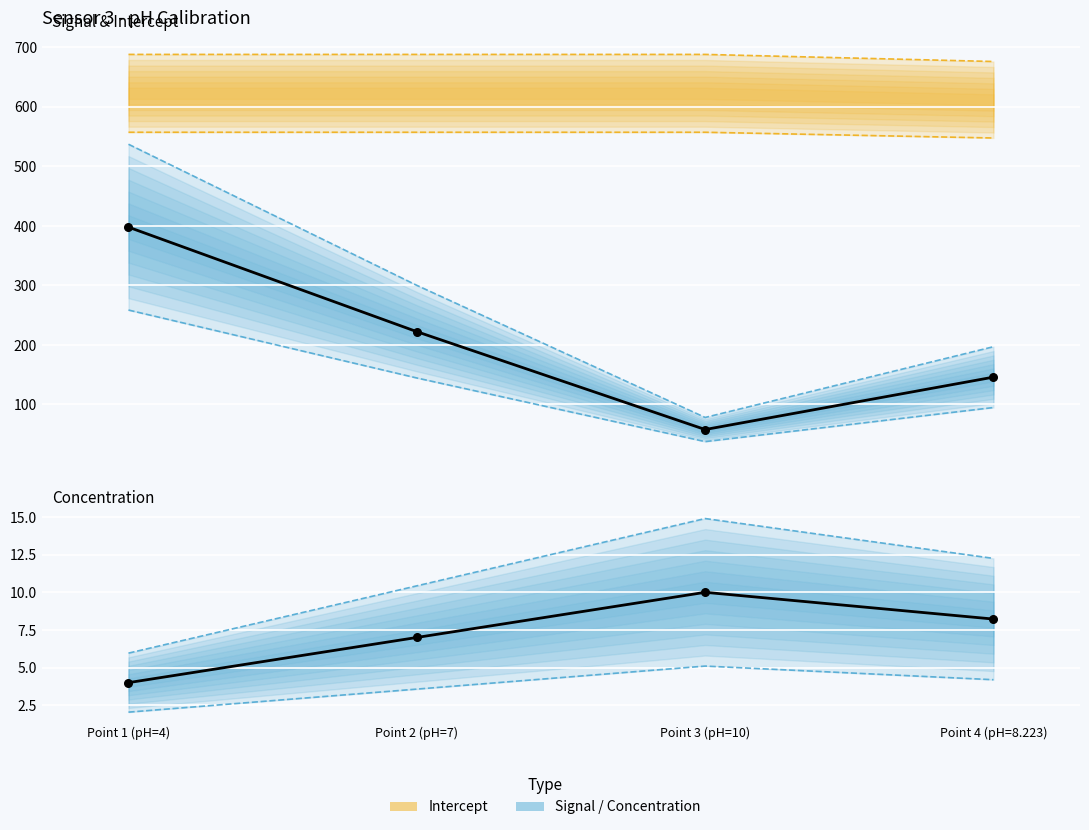

Which series reaches the maximum Y coordinate?

Signal (observed)